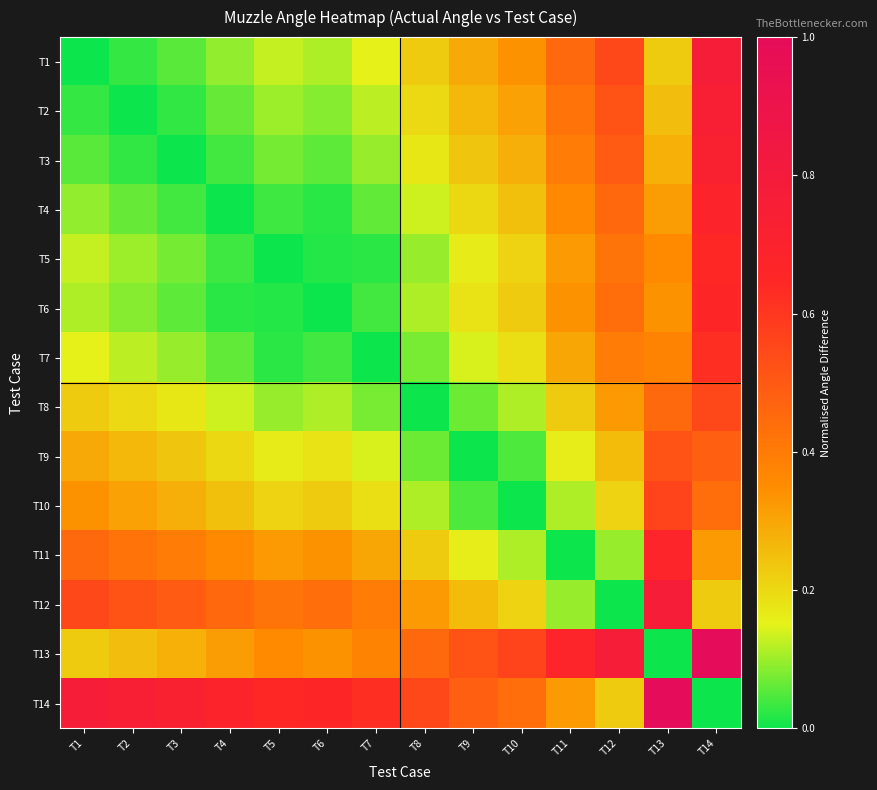

How many categories are shown in the chart?

14